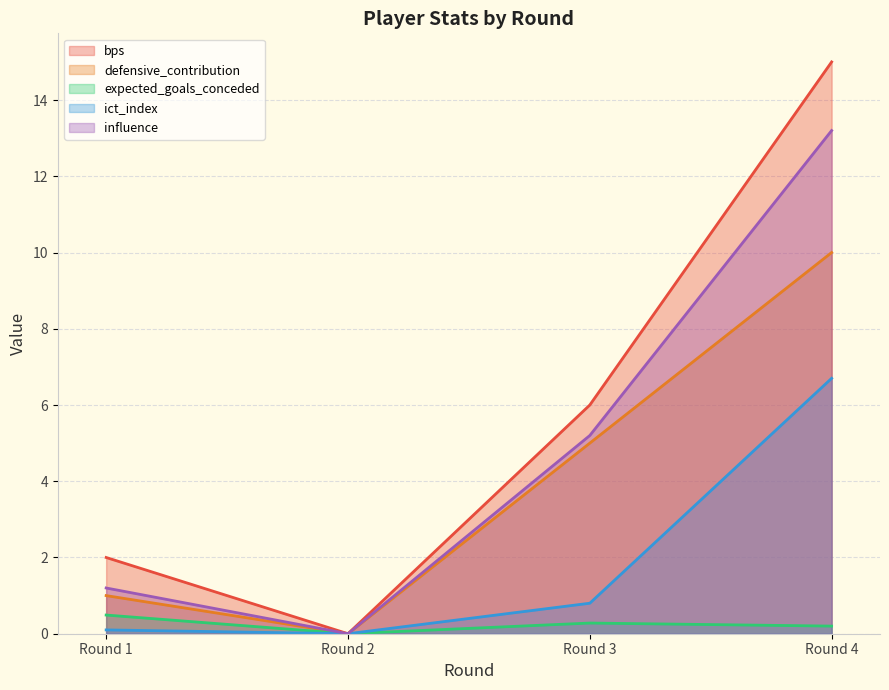

List the labels in order of bps value, largest first.

Round 4, Round 3, Round 1, Round 2